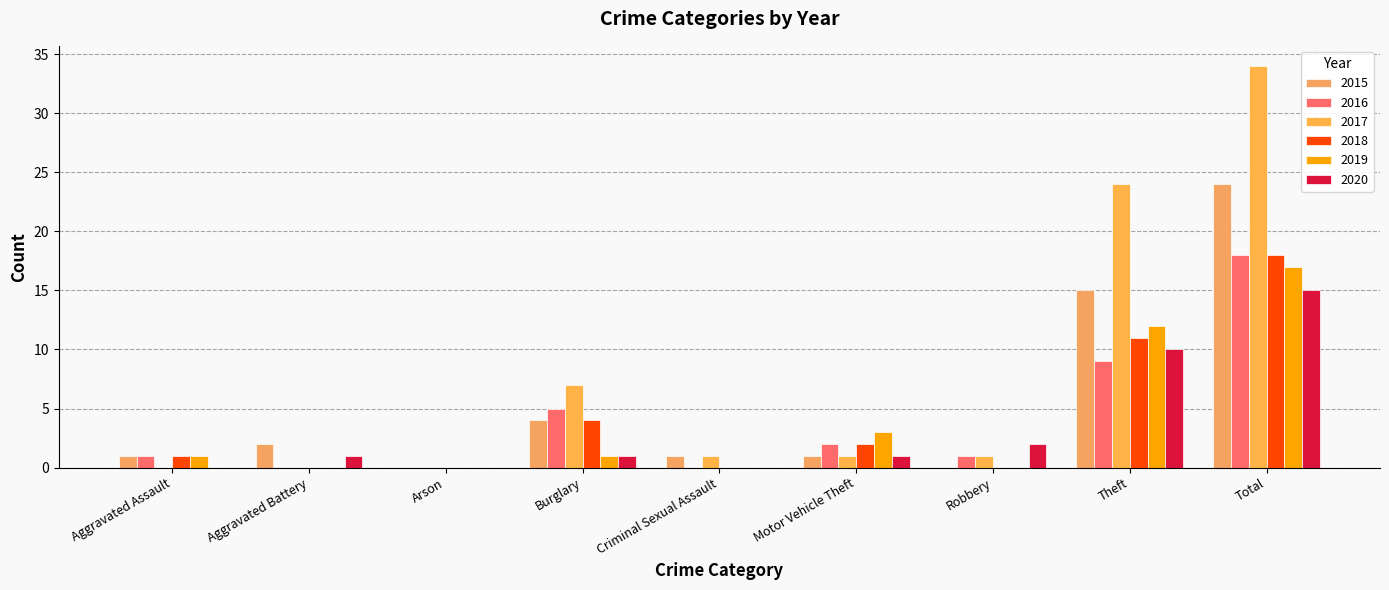

At which category does the chart reach its peak across all series?

Total